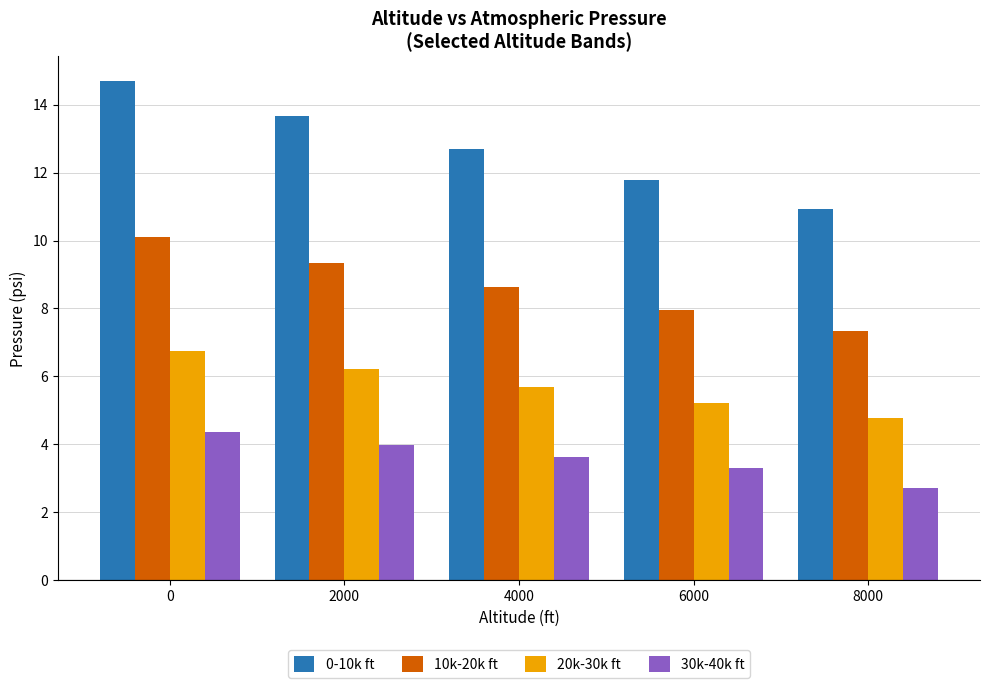

Count the number of data series in this chart.

4